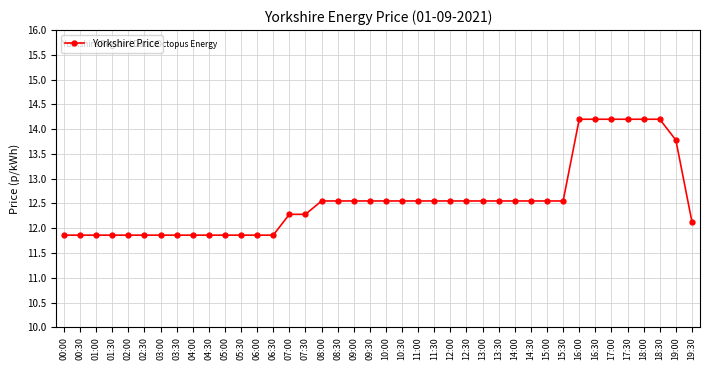

Does the chart have visible grid lines?

Yes